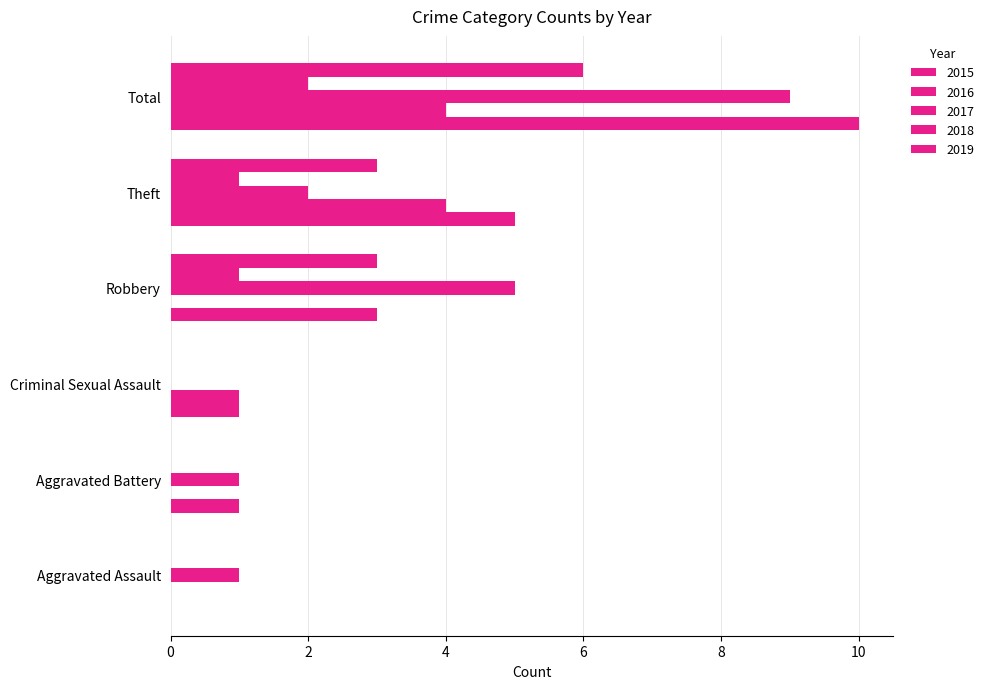

Reading right to left, extract all data points from this chart.

2015: Total=10	Theft=5	Robbery=3	Criminal Sexual Assault=1	Aggravated Battery=1	Aggravated Assault=0
2016: Total=4	Theft=4	Robbery=0	Criminal Sexual Assault=1	Aggravated Battery=0	Aggravated Assault=0
2017: Total=9	Theft=2	Robbery=5	Criminal Sexual Assault=0	Aggravated Battery=1	Aggravated Assault=1
2018: Total=2	Theft=1	Robbery=1	Criminal Sexual Assault=0	Aggravated Battery=0	Aggravated Assault=0
2019: Total=6	Theft=3	Robbery=3	Criminal Sexual Assault=0	Aggravated Battery=0	Aggravated Assault=0